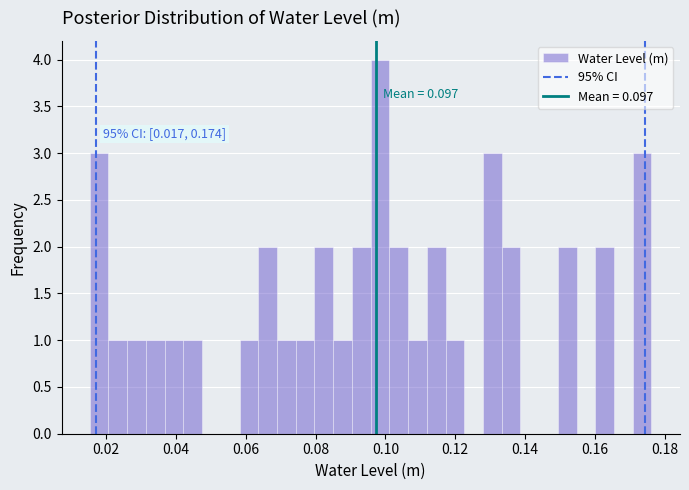

Around what value on the x-axis is the tallest bar? Give the approximate position of its centre, as read against the axis.

0.098